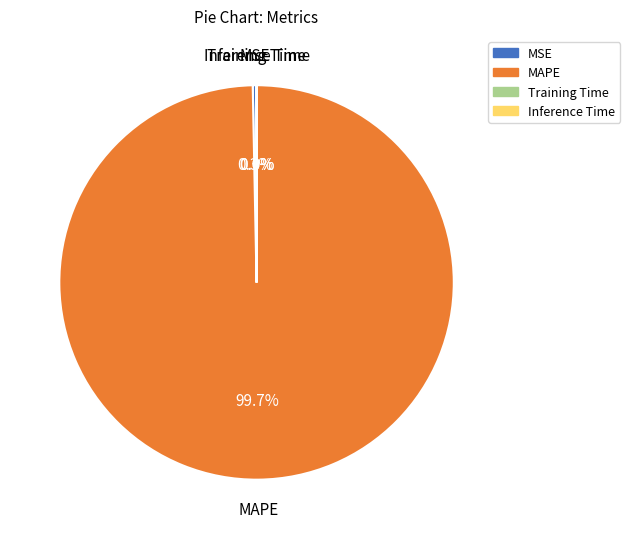

Is there any slice that represents more than half of the pie?

Yes